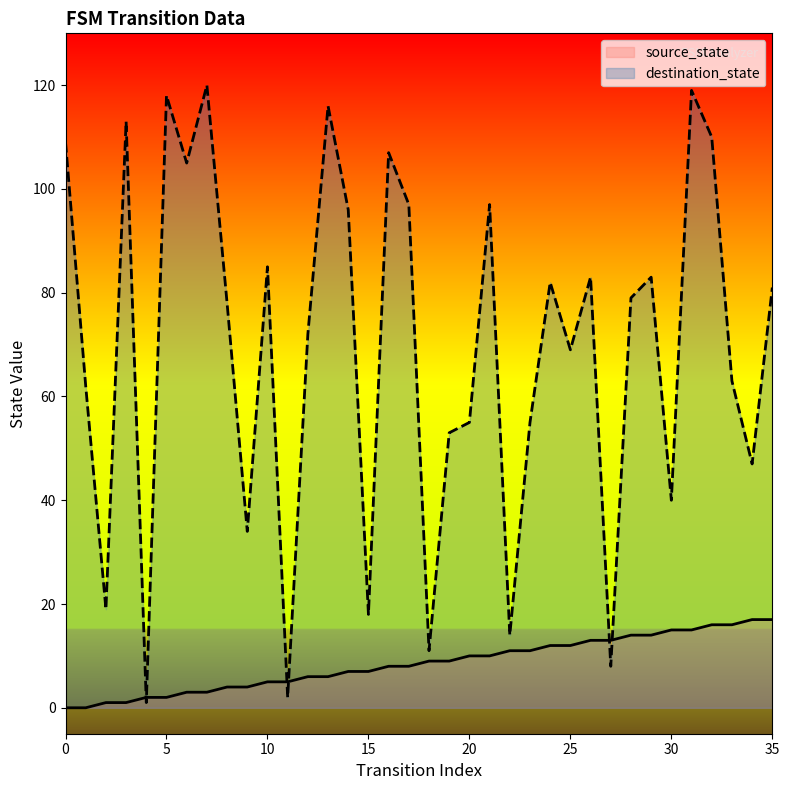

What is the difference between the destination_state values at 31 and 20?

64